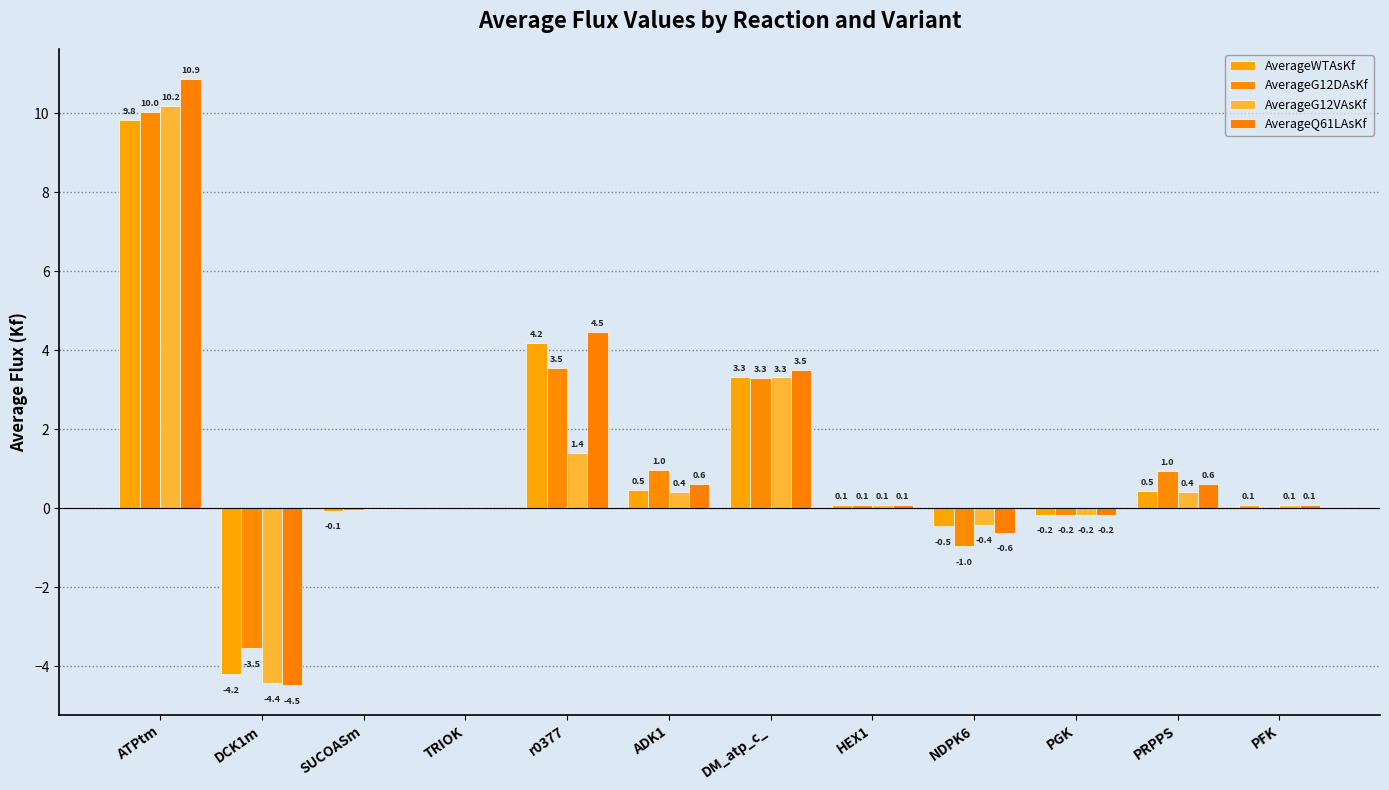

What is the approximate value of AverageWTAsKf at NDPK6?

-0.5